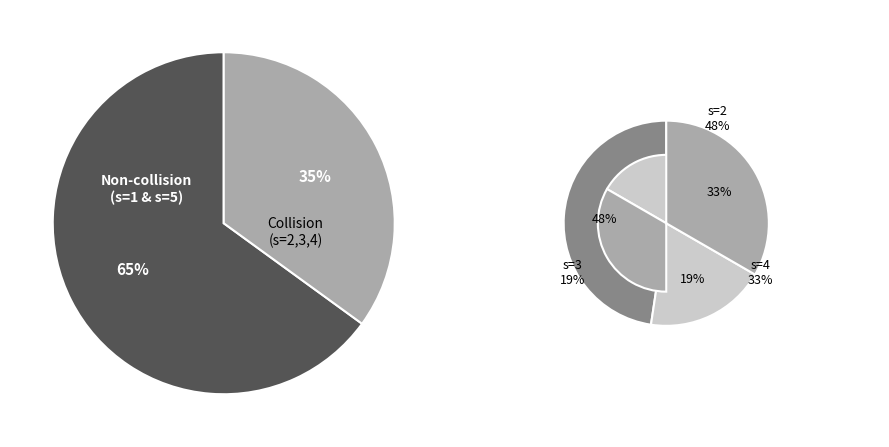

True or false: s=5 accounts for 32% of the total.

True